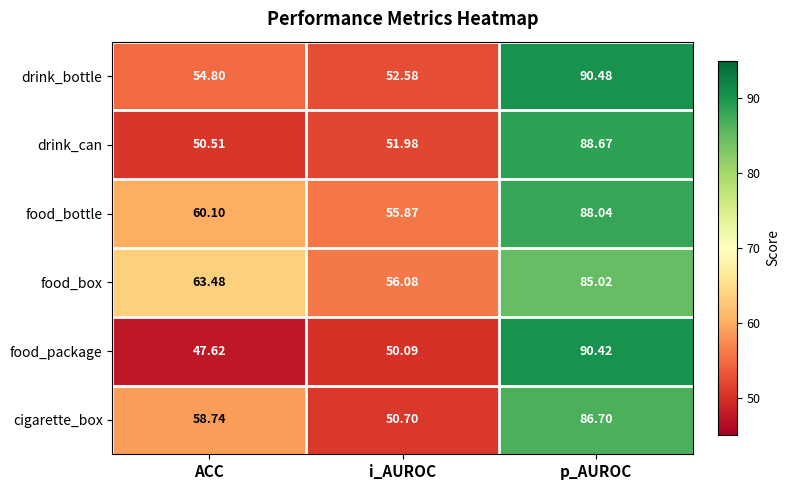

How many data points in food_bottle are less than 60?

1